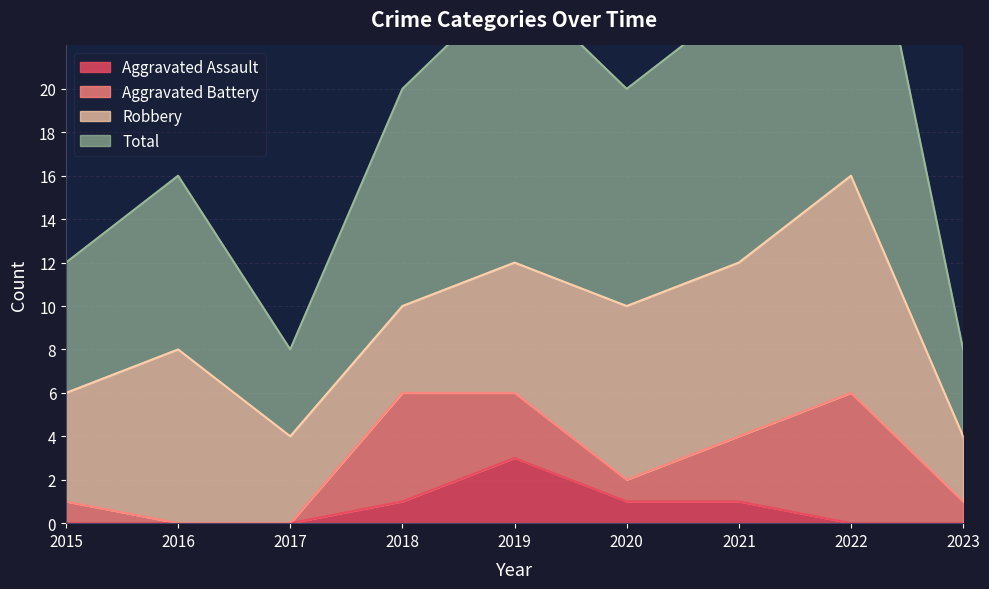

True or false: Aggravated Assault has a value of 2 at 2020.

False